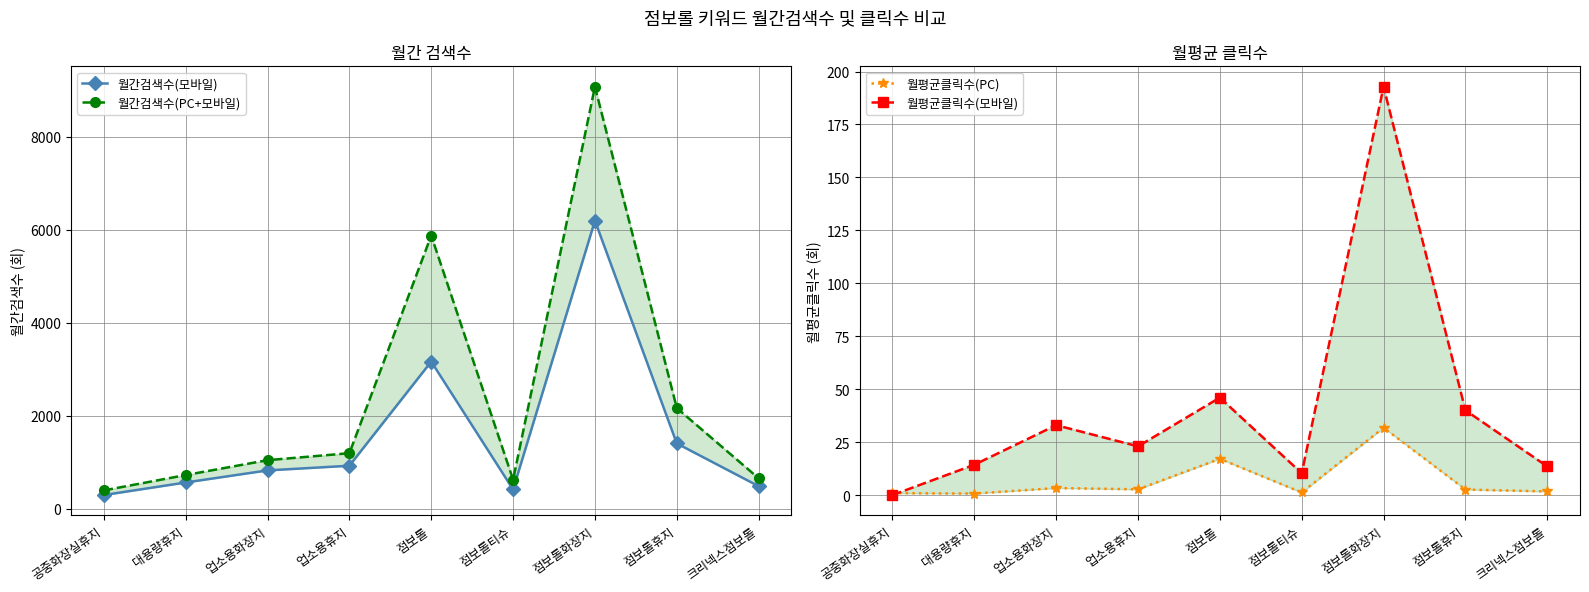

What is the total value across all series at 공중화장실휴지?

700.9